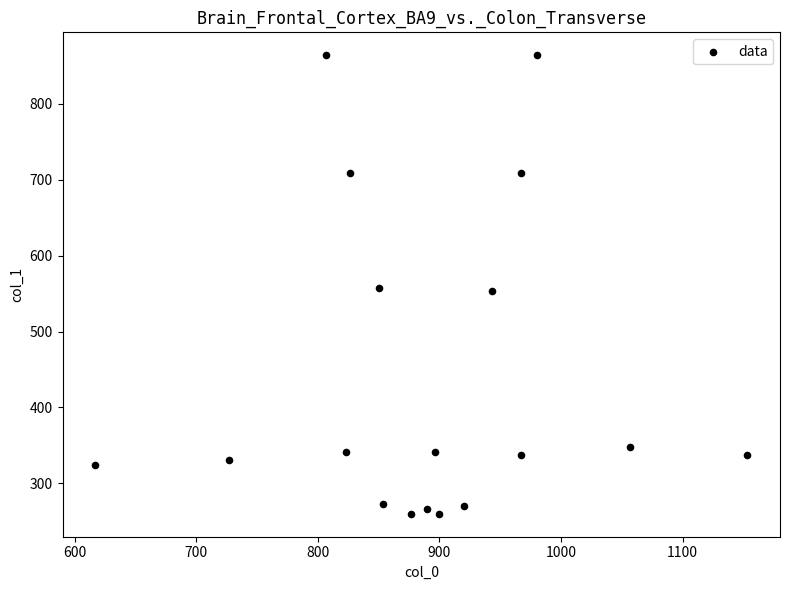

What is the range of Y values (max minus min)?

604.1